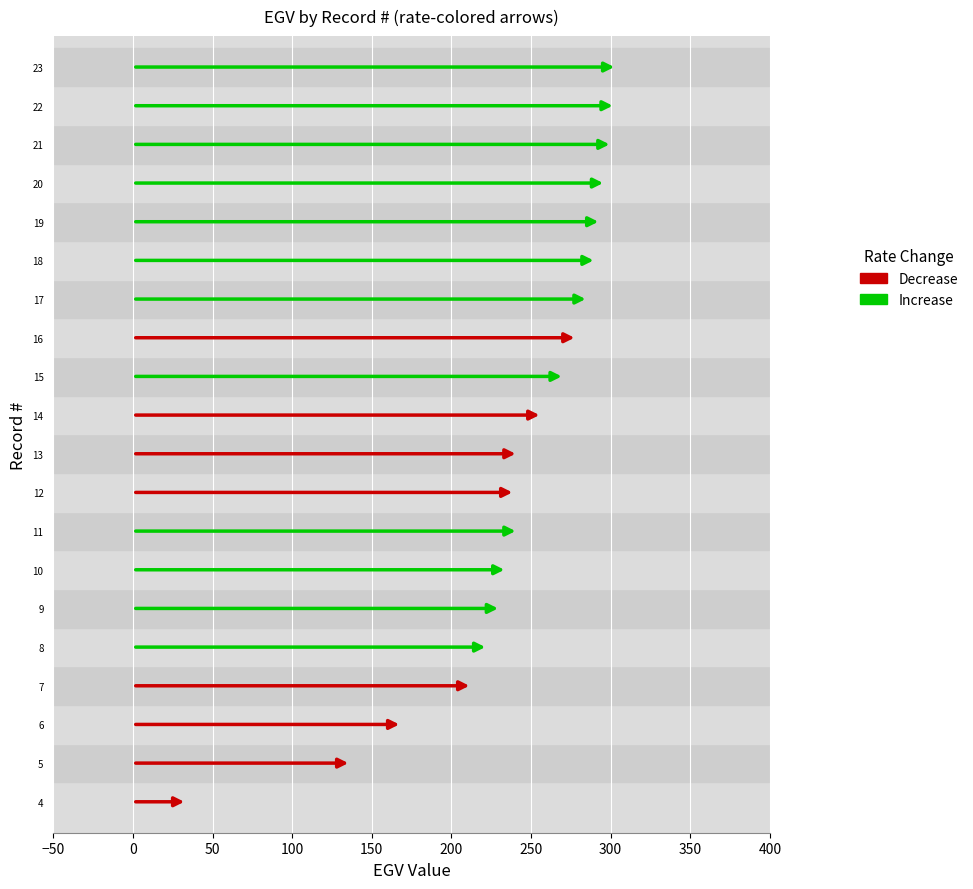

How many distinct data groups are displayed?

2